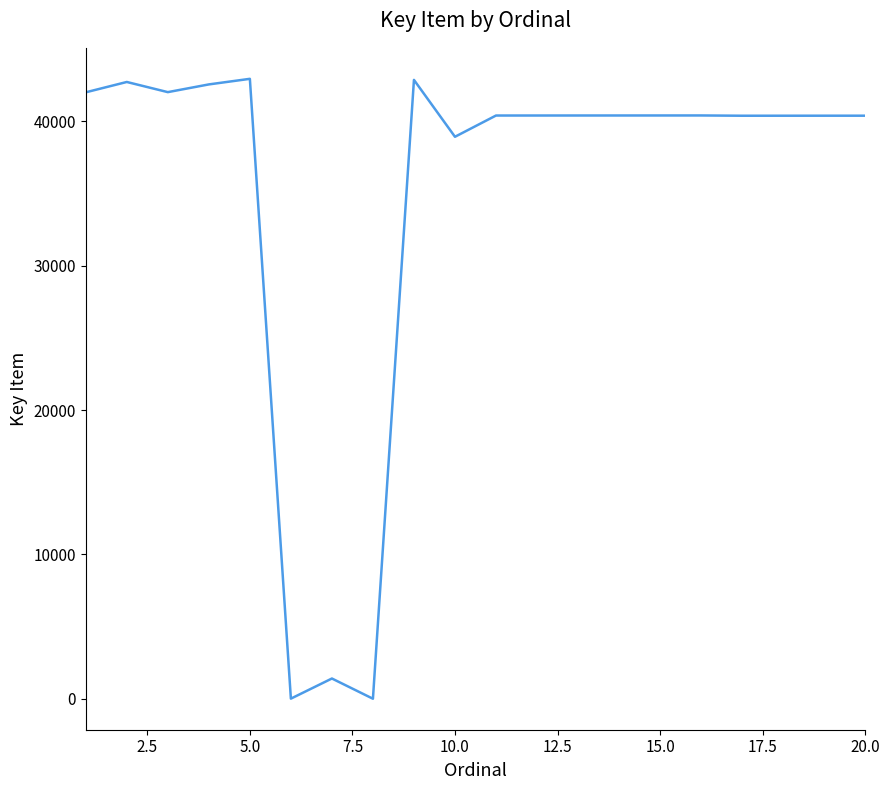

What is the maximum value shown in the chart?

42953